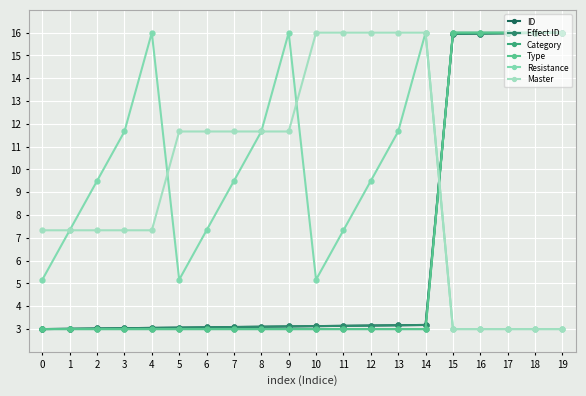

What is the difference between the highest and lowest values at 0?

4.3